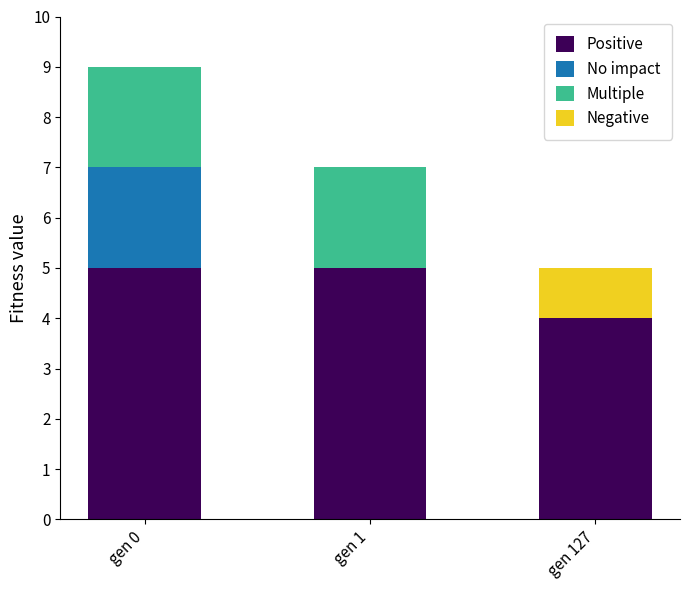

Is it true that Positive equals 5 at gen 0?

True